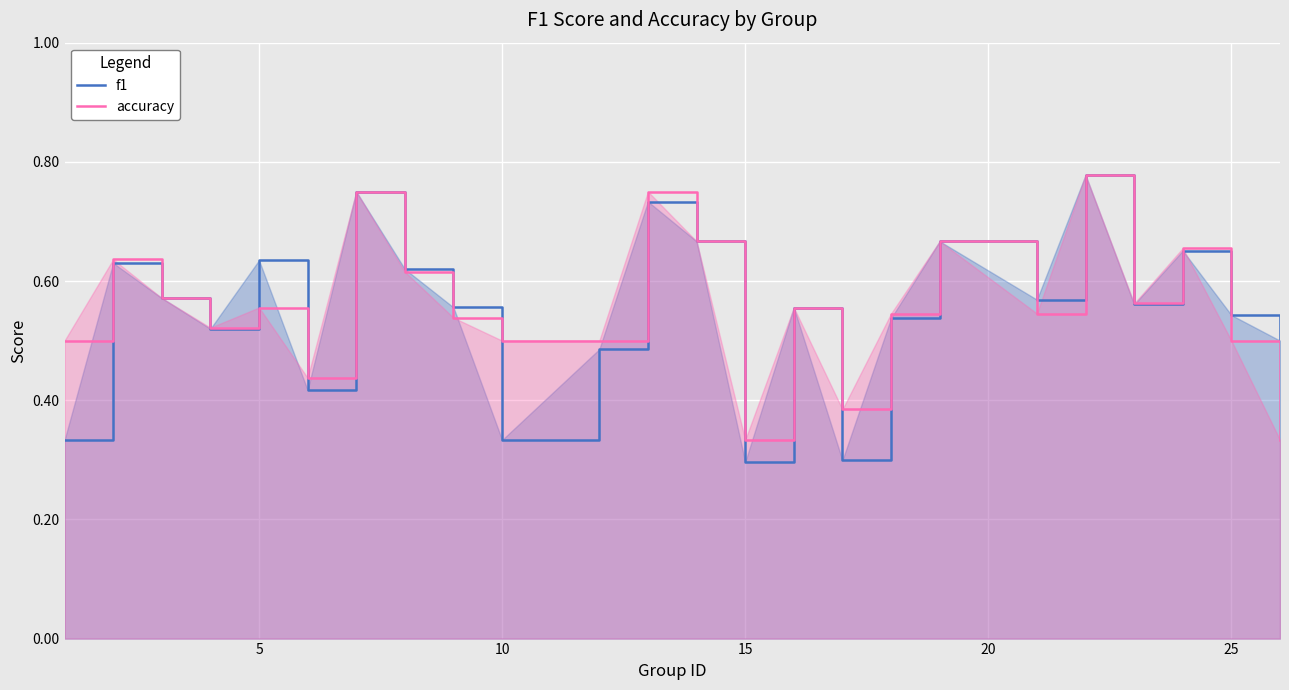

At 5, list the series in order from largest to smallest.

f1, accuracy